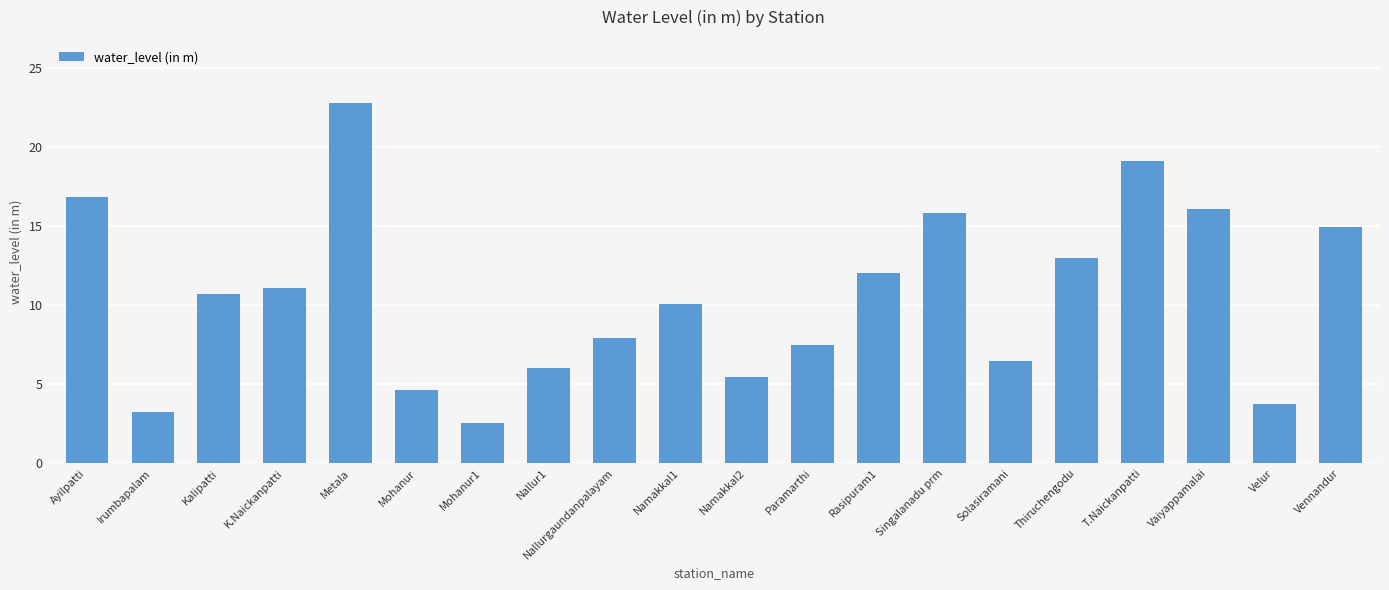

At which category does the chart reach its peak across all series?

Metala